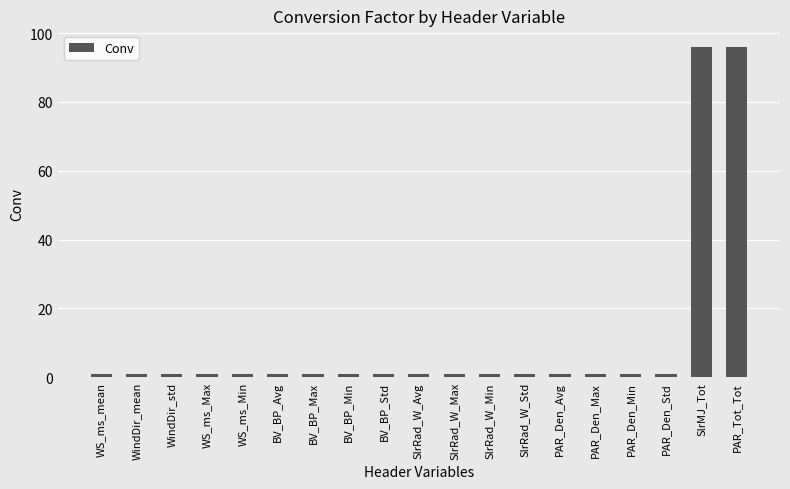

Reading left to right, extract all data points from this chart.

WS_ms_mean=1	WindDir_mean=1	WindDir_std=1	WS_ms_Max=1	WS_ms_Min=1	BV_BP_Avg=1	BV_BP_Max=1	BV_BP_Min=1	BV_BP_Std=1	SlrRad_W_Avg=1	SlrRad_W_Max=1	SlrRad_W_Min=1	SlrRad_W_Std=1	PAR_Den_Avg=1	PAR_Den_Max=1	PAR_Den_Min=1	PAR_Den_Std=1	SlrMJ_Tot=96	PAR_Tot_Tot=96